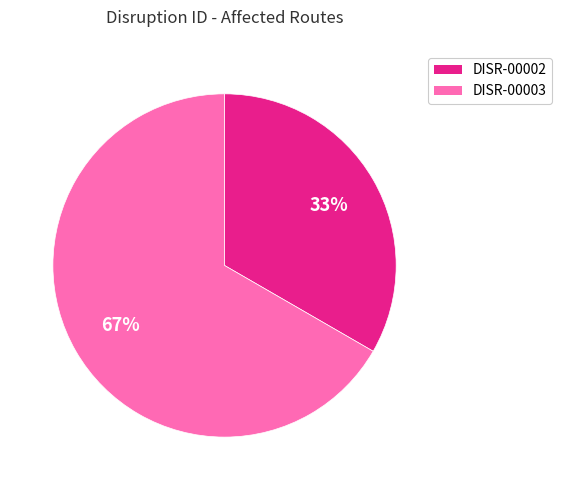

Does DISR-00003 account for over 50% of the chart?

Yes